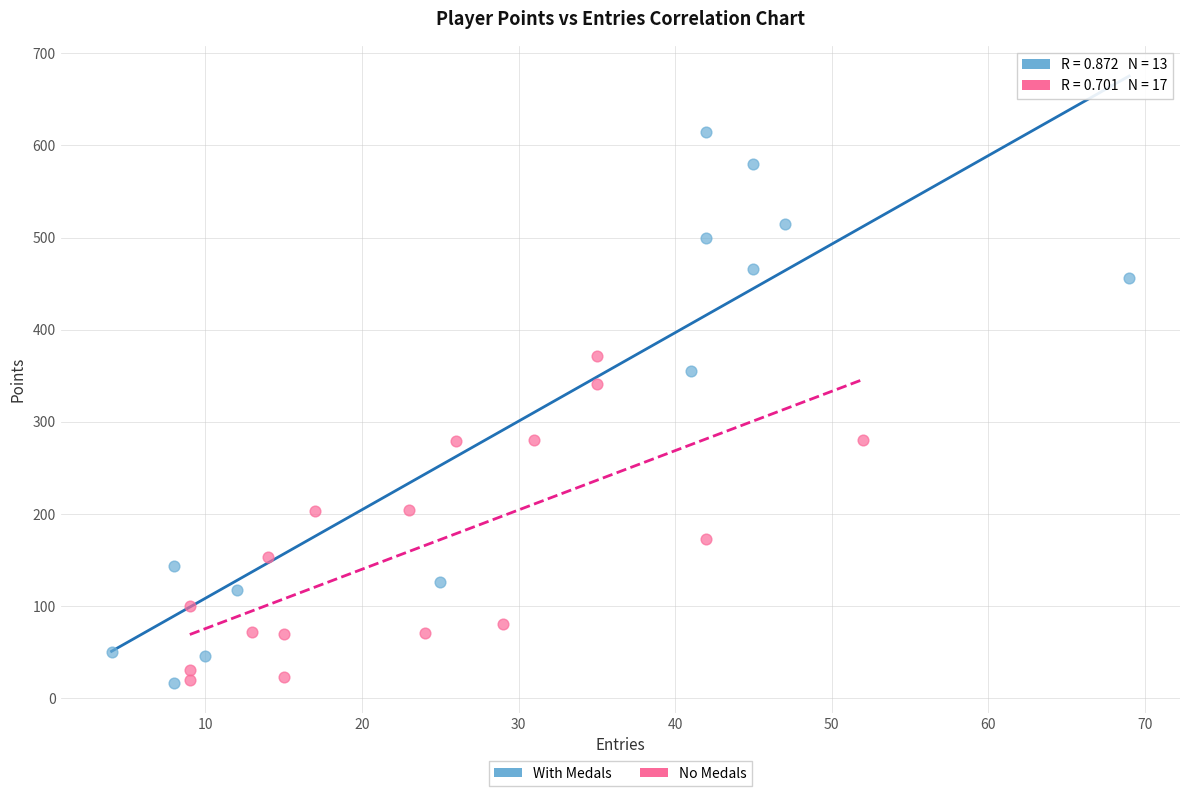

Which series has the widest spread of Y values?

With Medals